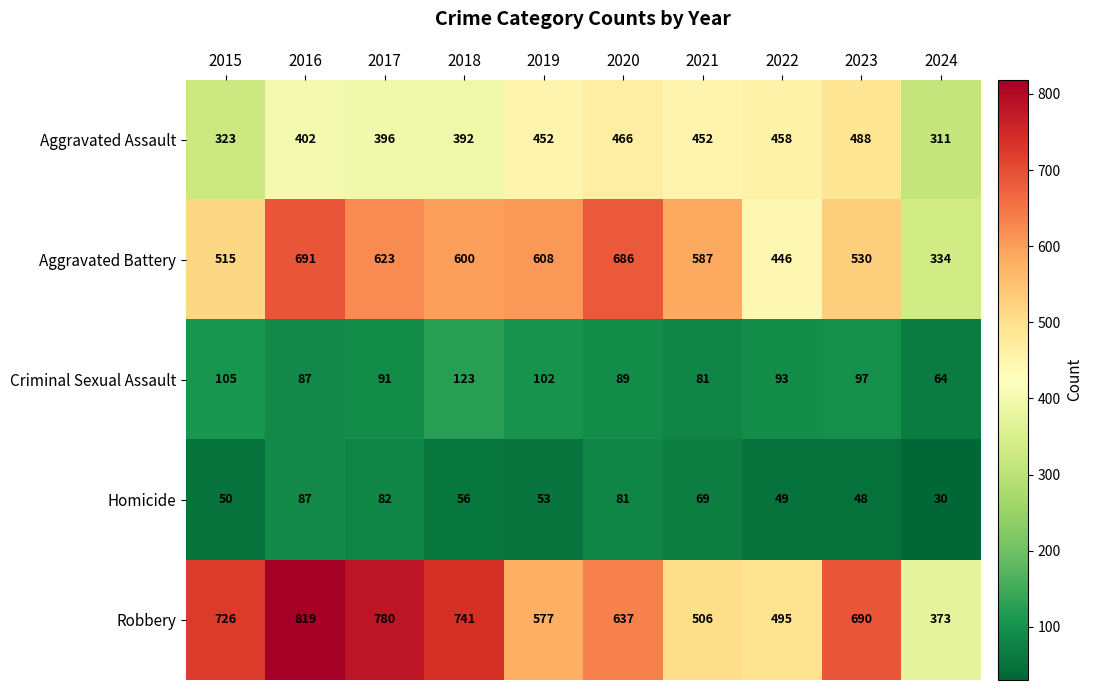

The Criminal Sexual Assault series shows 34 at 2022. True or false?

False